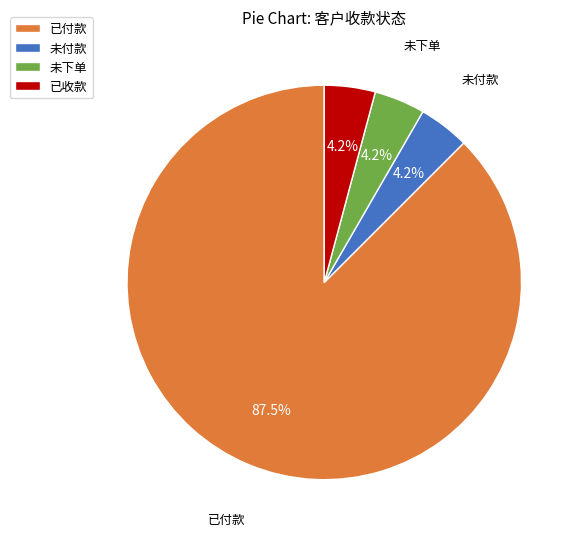

Is there any slice that represents more than half of the pie?

Yes